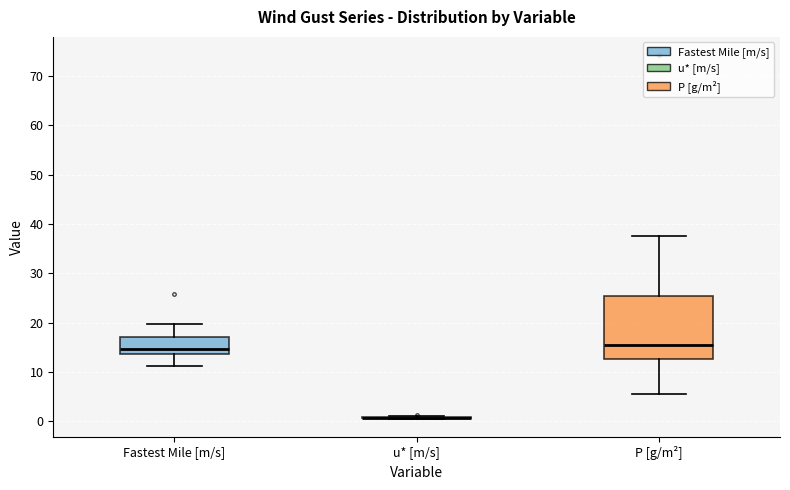

Reading left to right, transcribe this box plot: for each box, give where its median line is, the range the box spans, and where its two whiskers end, as read against the y-axis. The values are not printed on the chart, so give them approximately, as read against the axis.

Fastest Mile [m/s]: median 15, box 14 to 17, whiskers 11 to 20
u* [m/s]: box collapsed to a line at 1, whiskers 1 to 1
P [g/m²]: median 15, box 13 to 25, whiskers 6 to 38